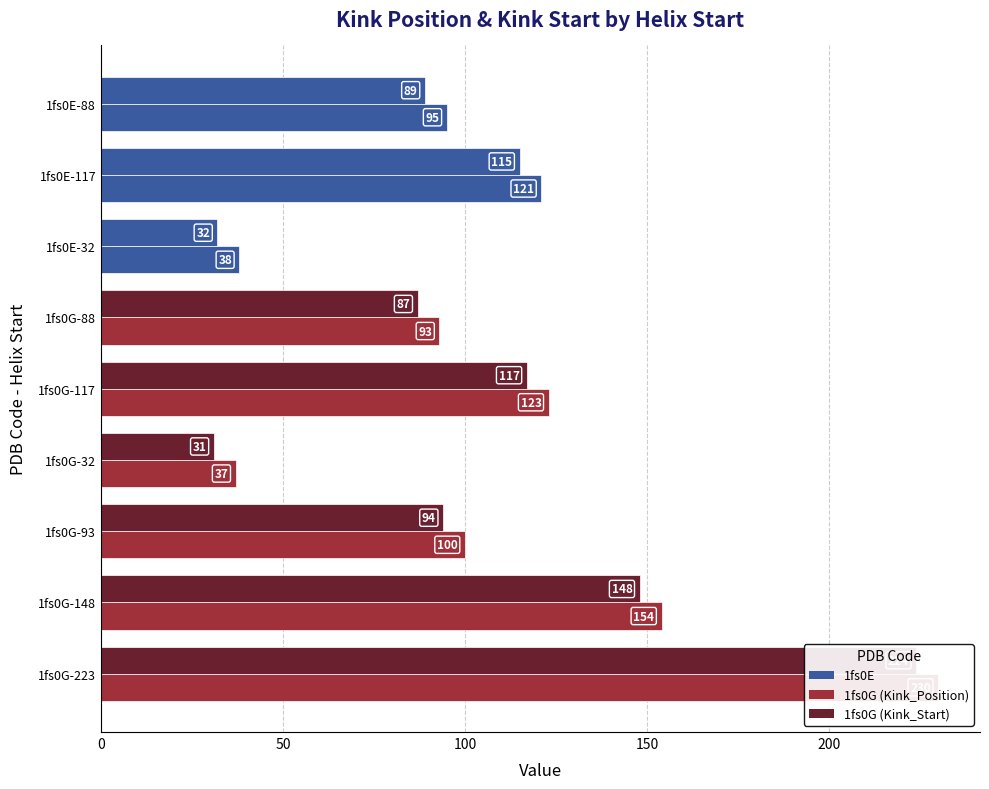

What is the value of the Kink_Start bar at the 9th from the left?

224